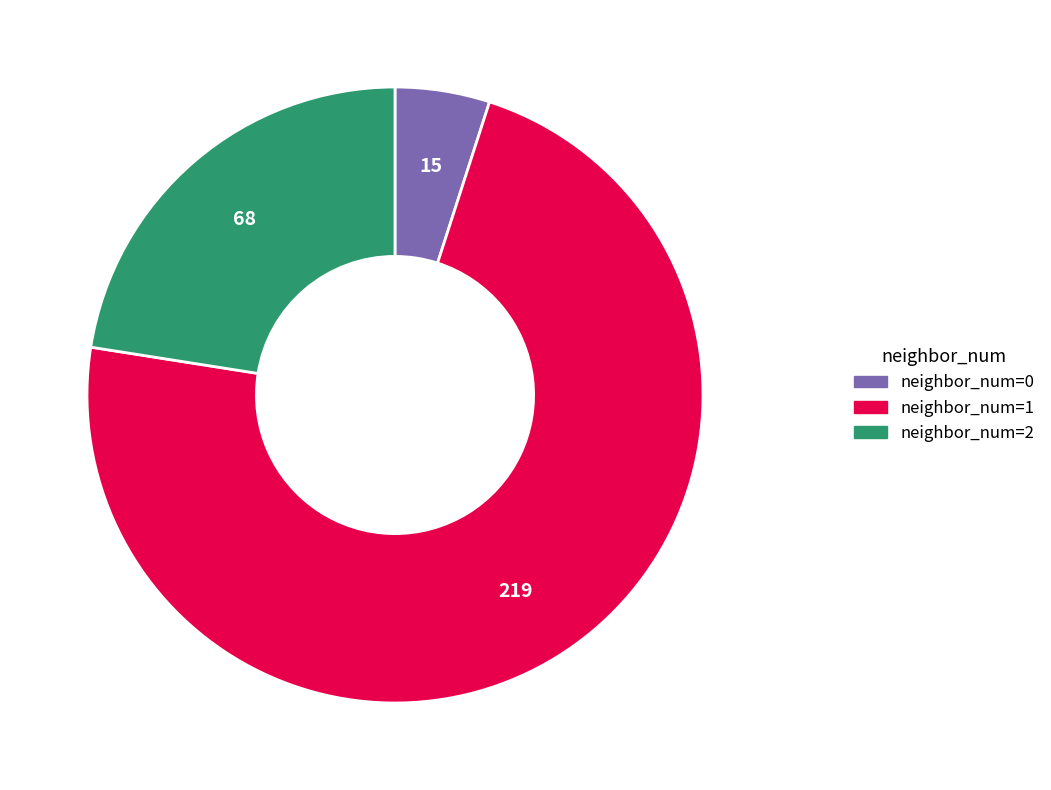

Does any single category account for the majority?

Yes